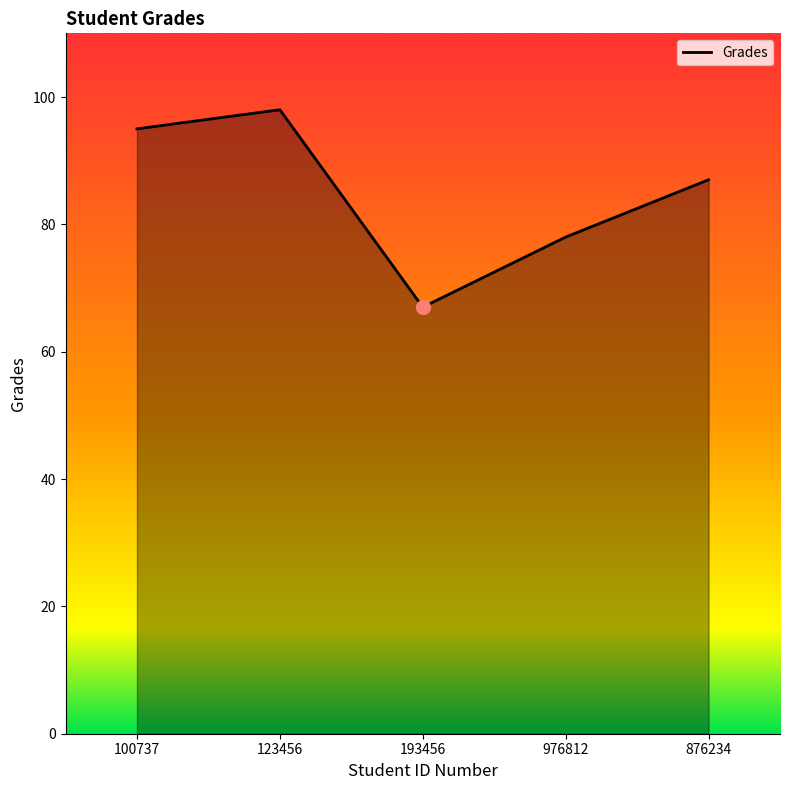

How many categories are shown in the chart?

5